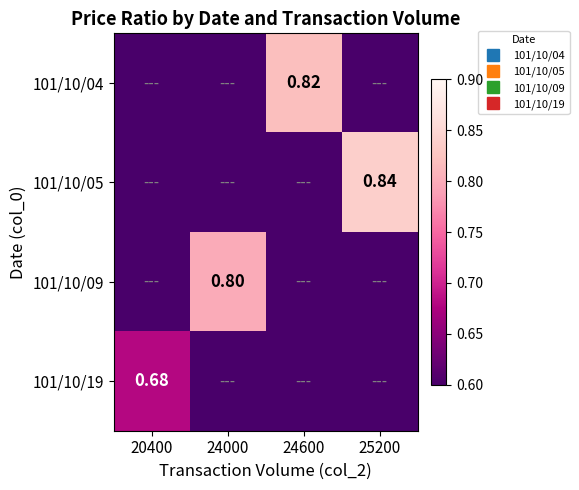

At which category is the sum across all series the highest?

25200